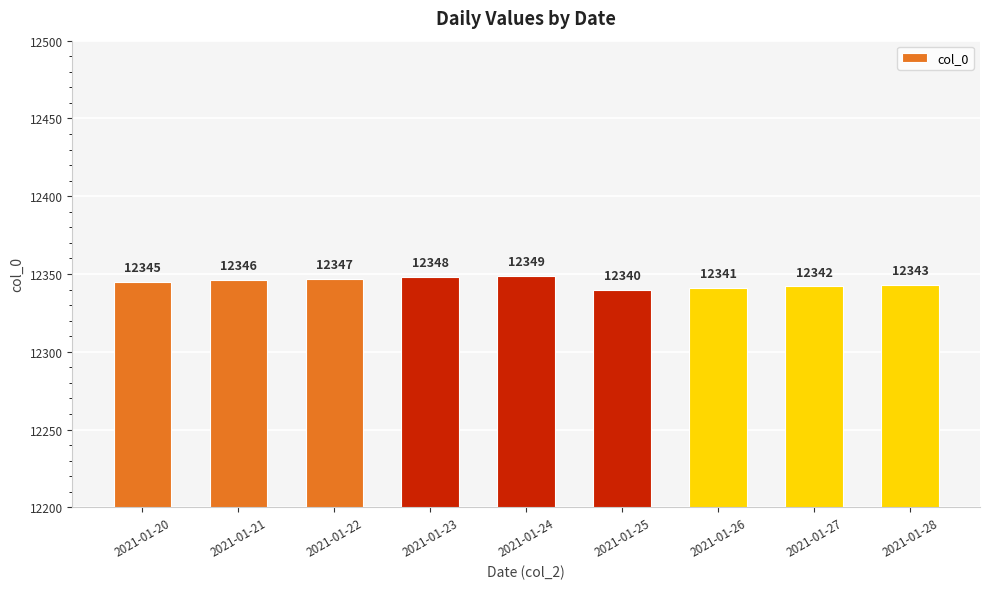

What is the change in value from 2021-01-20 to 2021-01-26?

-4